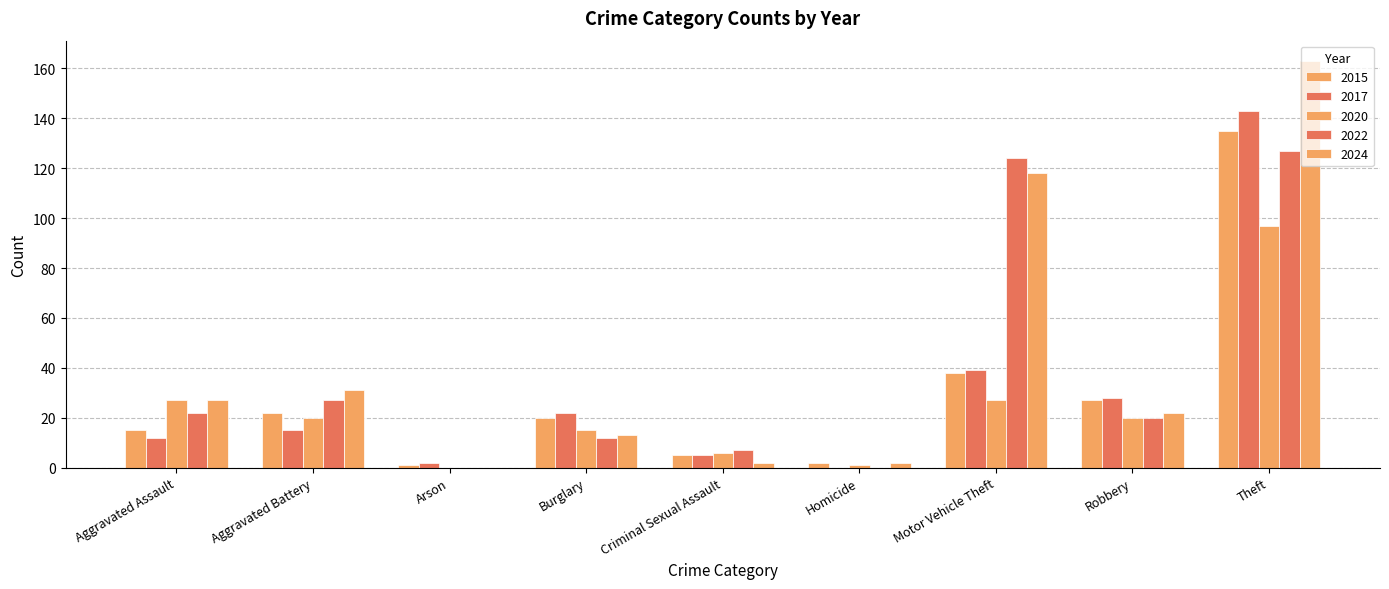

Are the bars horizontal?

No